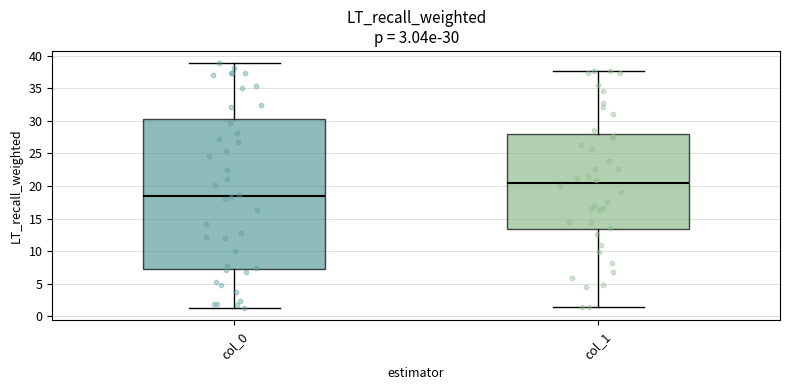

Comparing the boxes themselves (not the whiskers), which one is the tallest?

col_0